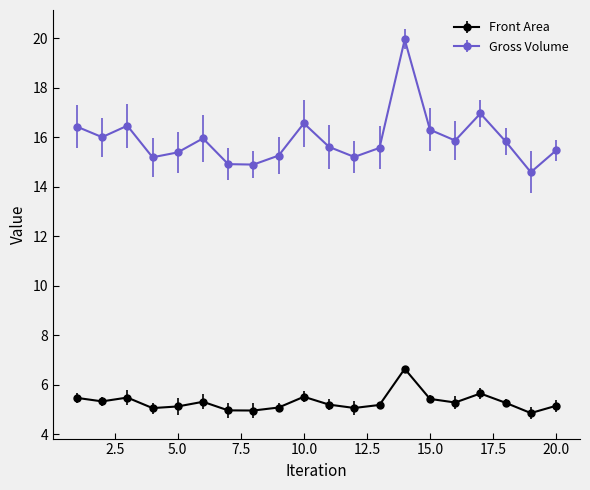

Reading left to right, what are all the values shown in this chart?

Front Area: 1=5.5	2=5.3	3=5.5	4=5.1	5=5.1	6=5.3	7=5.0	8=5.0	9=5.1	10=5.5	11=5.2	12=5.1	13=5.2	14=6.7	15=5.4	16=5.3	17=5.7	18=5.3	19=4.9	20=5.2
Gross Volume: 1=16.4	2=16.0	3=16.5	4=15.2	5=15.4	6=16.0	7=14.9	8=14.9	9=15.3	10=16.6	11=15.6	12=15.2	13=15.6	14=20.0	15=16.3	16=15.9	17=17.0	18=15.8	19=14.6	20=15.5